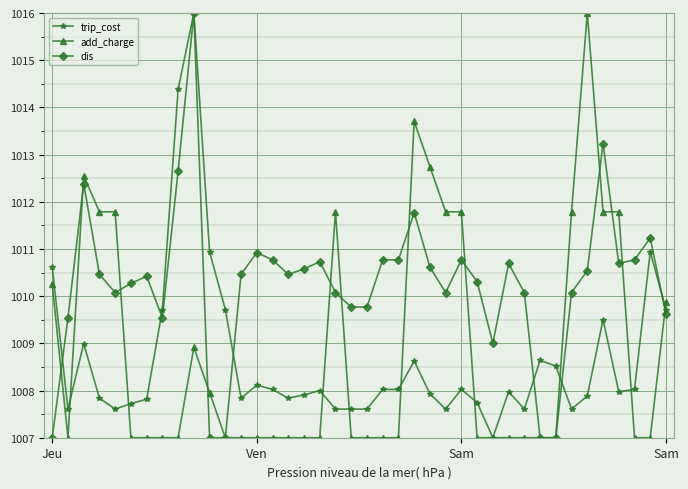

Which series has the largest total across all categories?

dis